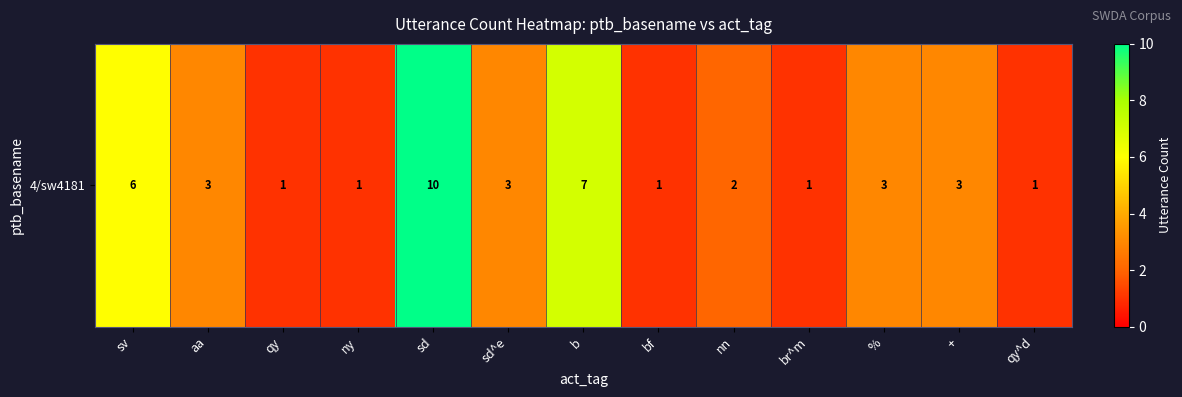

What is the smallest value displayed?

1